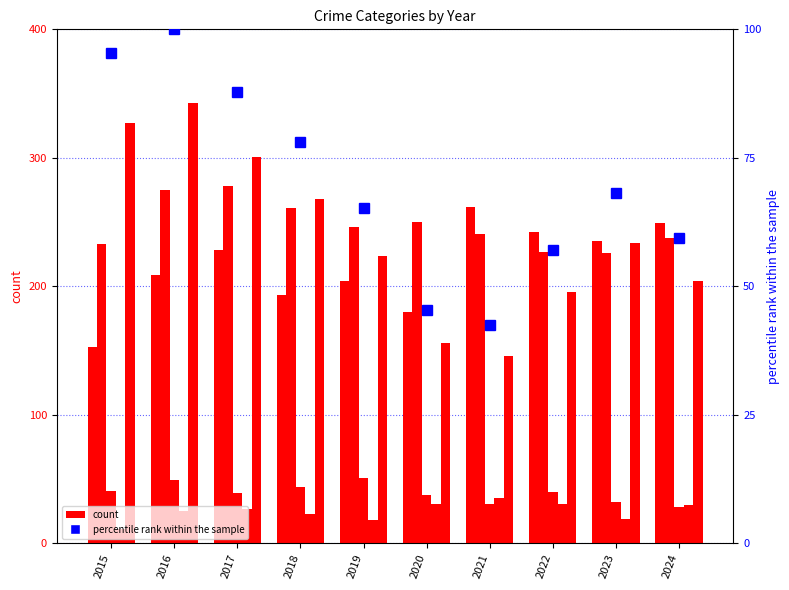

At which label does Aggravated Battery first exceed 246?

2016